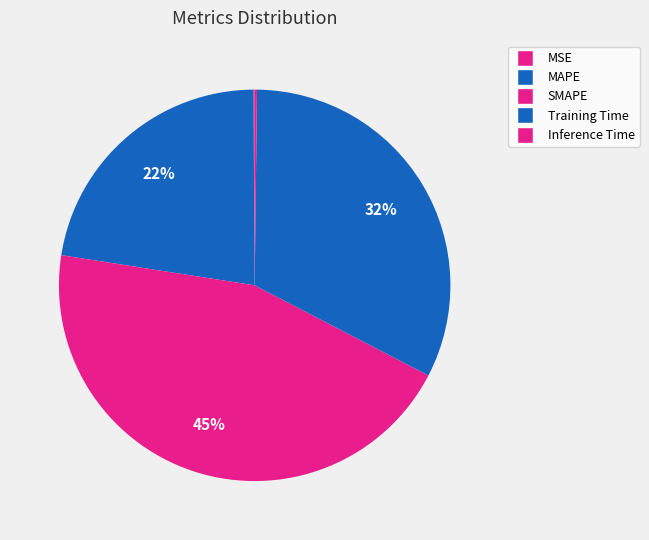

Is it true that Inference Time is 14% of the pie?

False